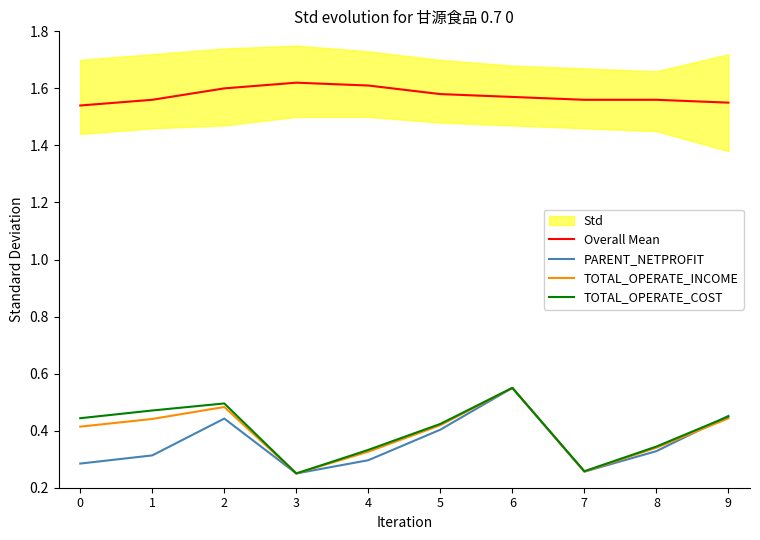

True or false: Overall Mean and PARENT_NETPROFIT cross at least once.

False